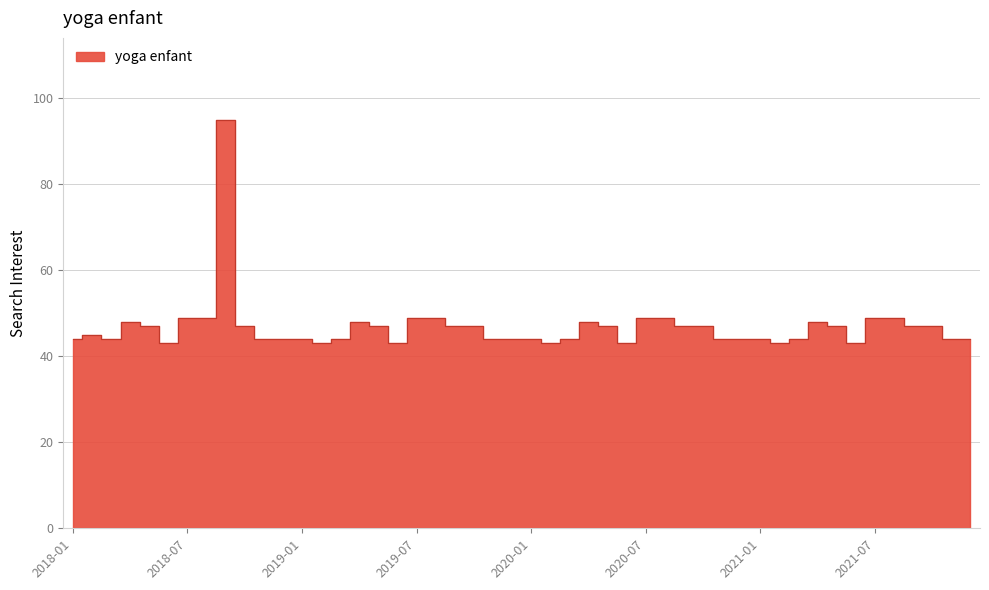

What is the smallest value displayed?

43